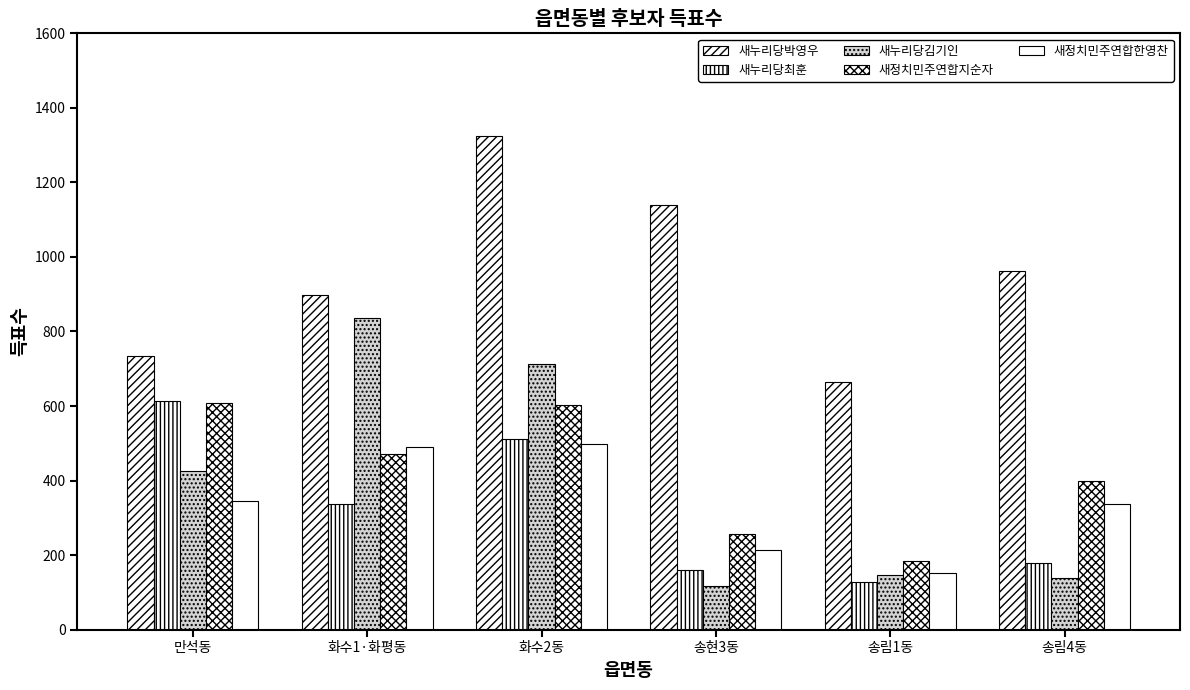

At which category does the chart reach its minimum across all series?

송현3동